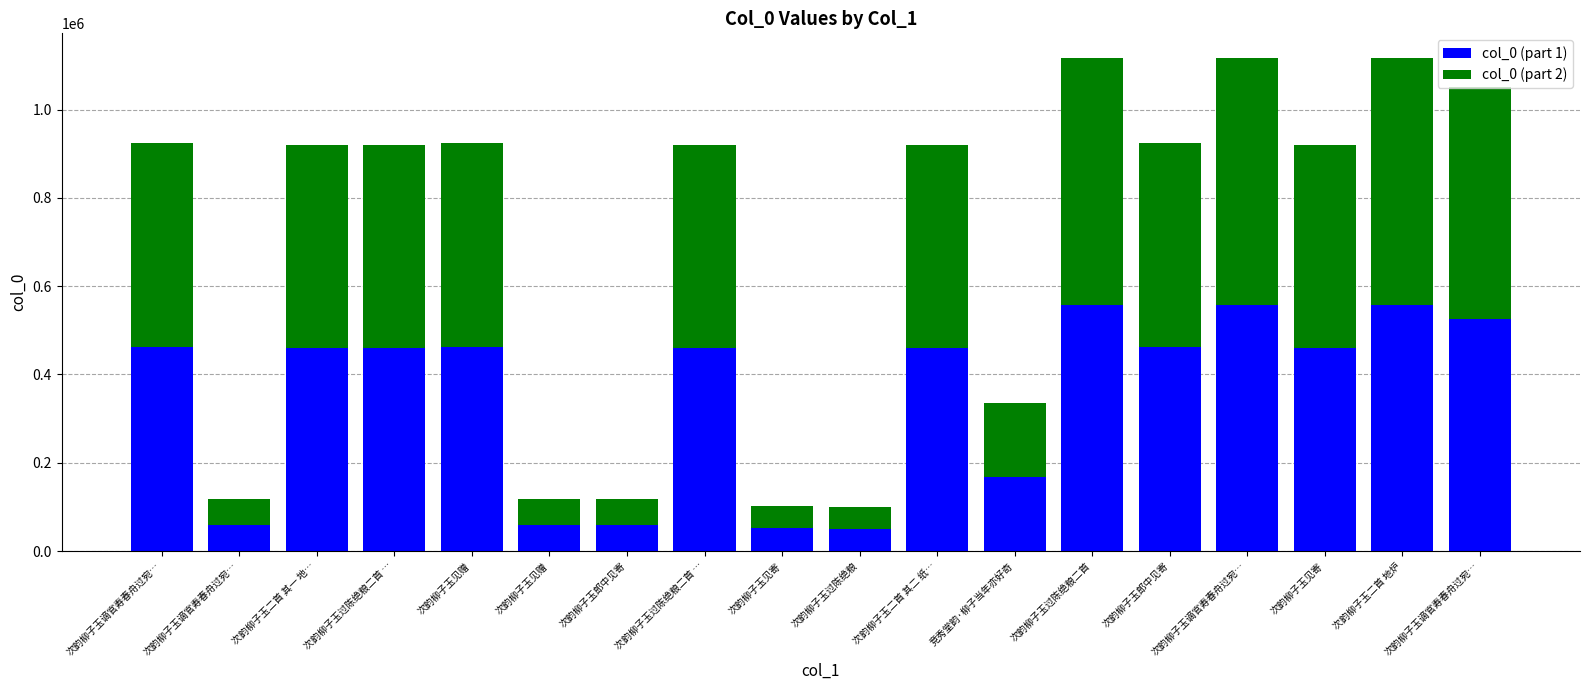

Does the chart contain any negative values?

No